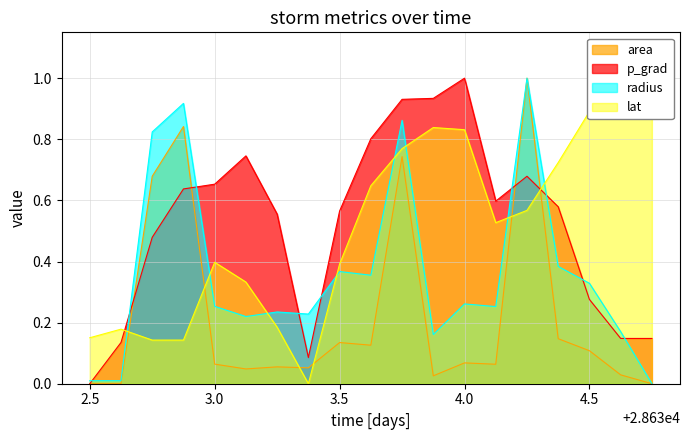

In radius, how many points are higher than both neighbors (excluding endpoints)?

6